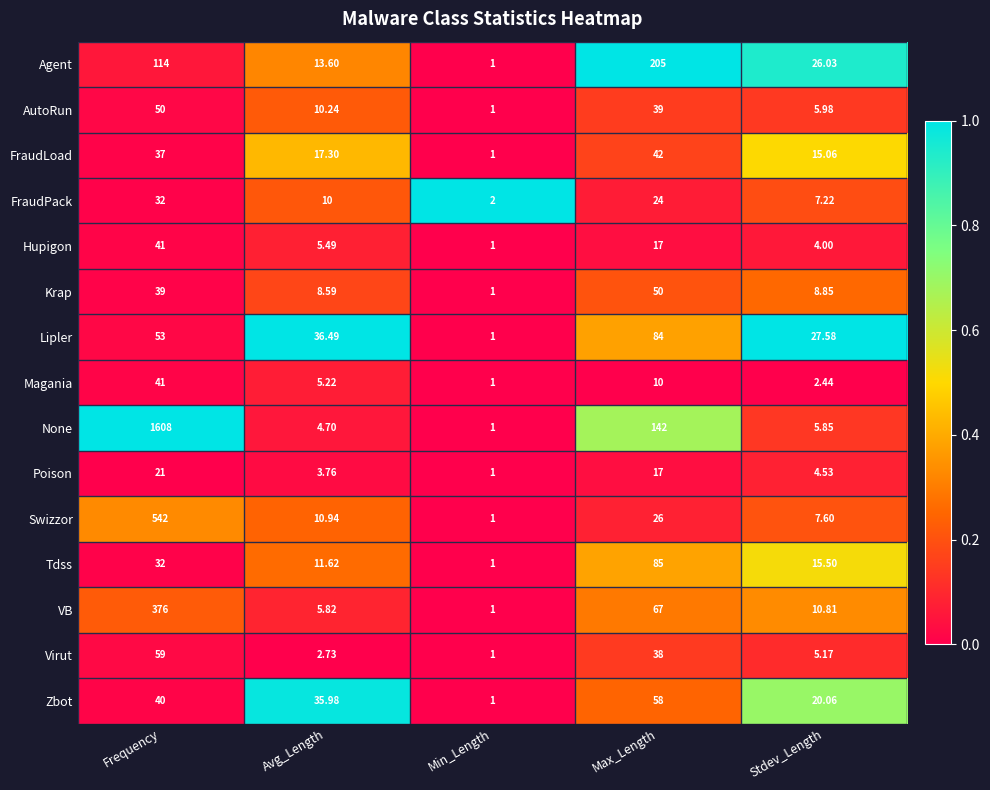

Rank the categories by VB value from lowest to highest.

Min_Length, Avg_Length, Stdev_Length, Max_Length, Frequency